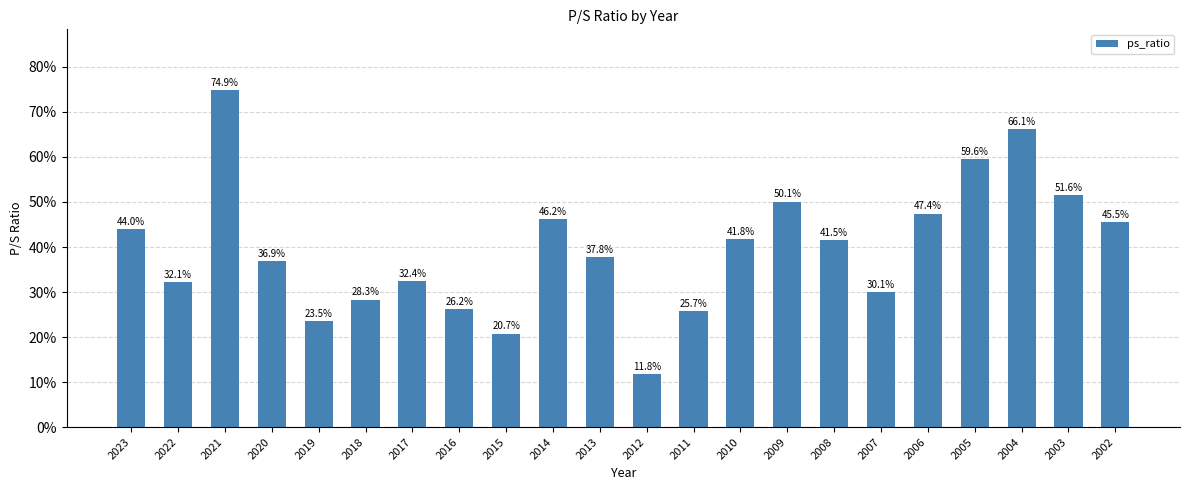

Does the chart contain stacked bars?

No